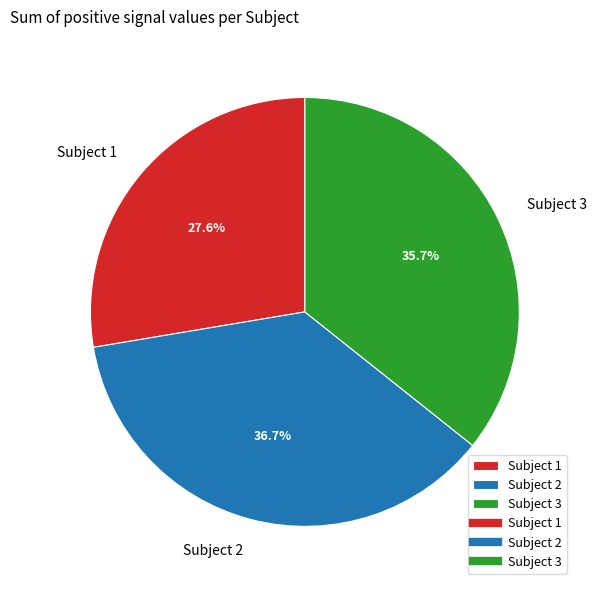

Rank the categories by value from lowest to highest.

Subject 1, Subject 3, Subject 2